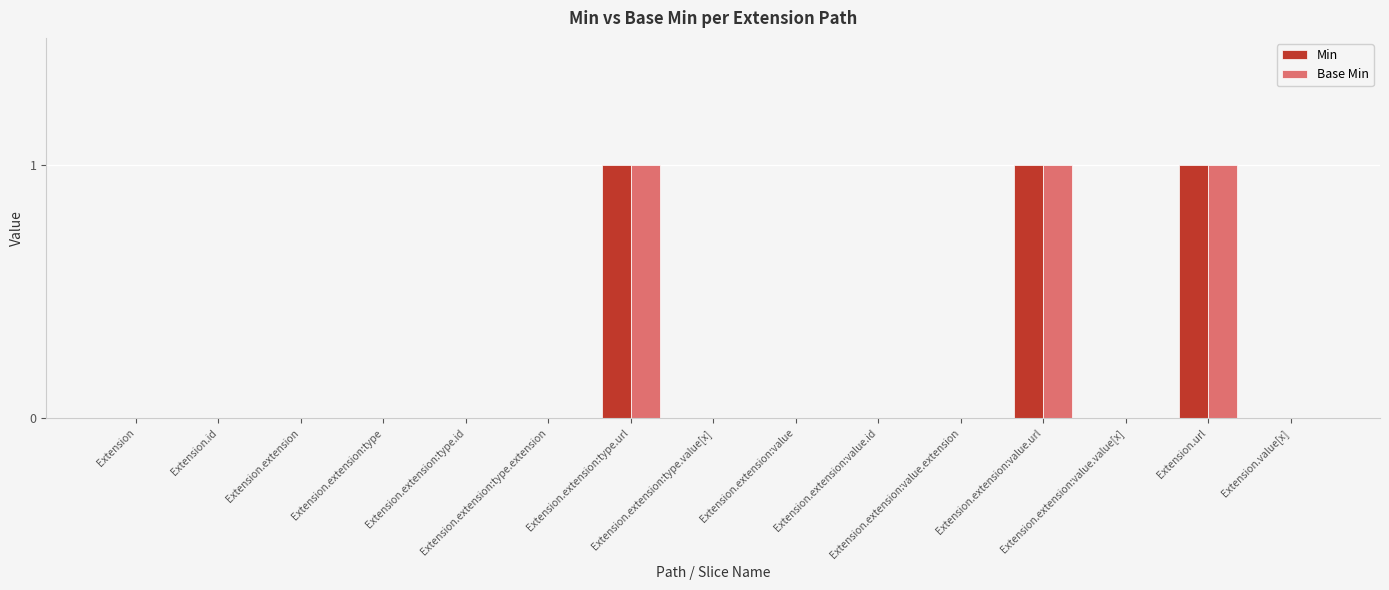

What is the sum of all Min values?

3